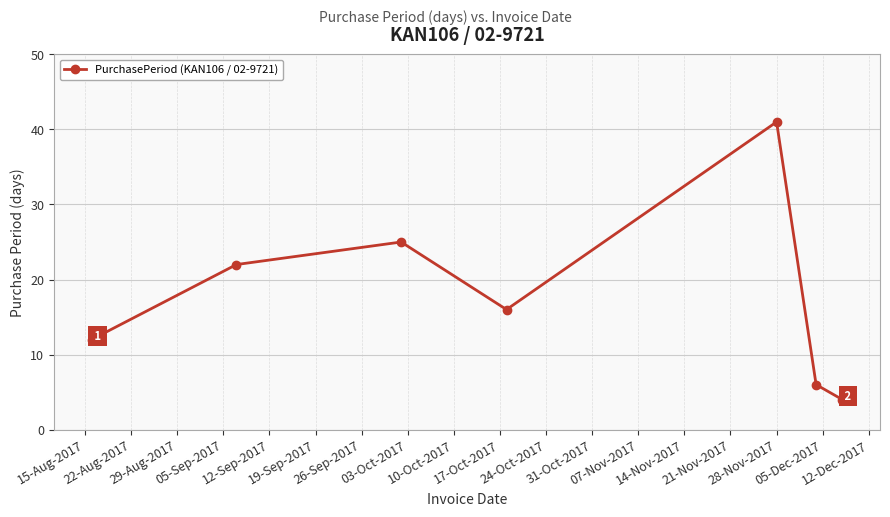

Is this an area chart (filled region under the line)?

No